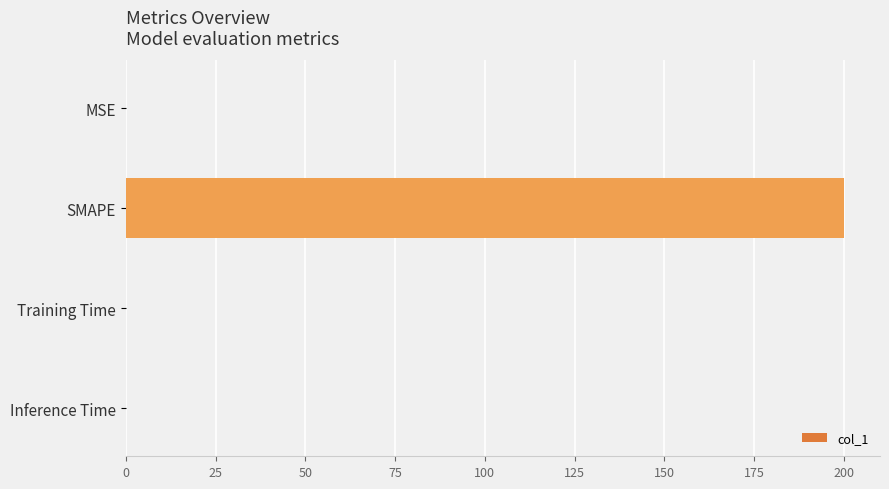

What is the sum of all values?

200.0